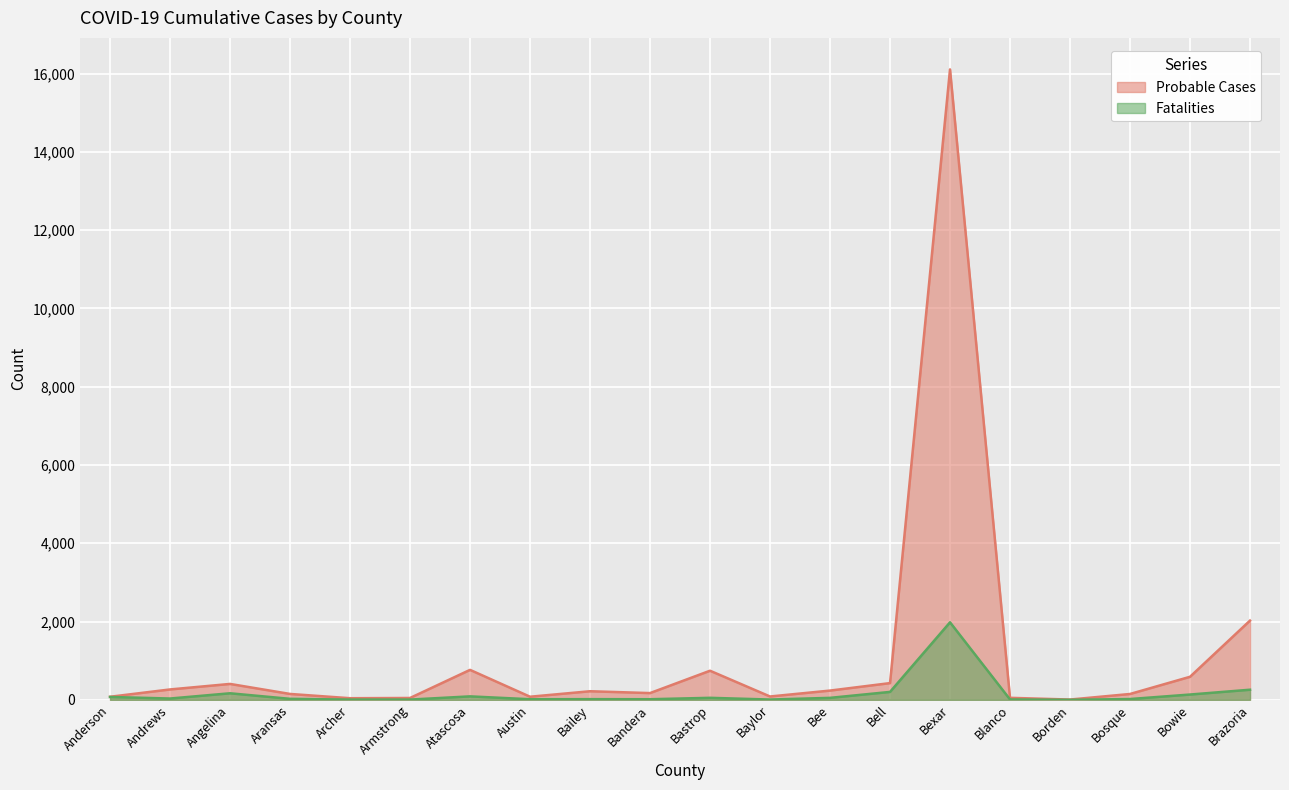

The value of Fatalities at Bowie is 238. True or false?

False